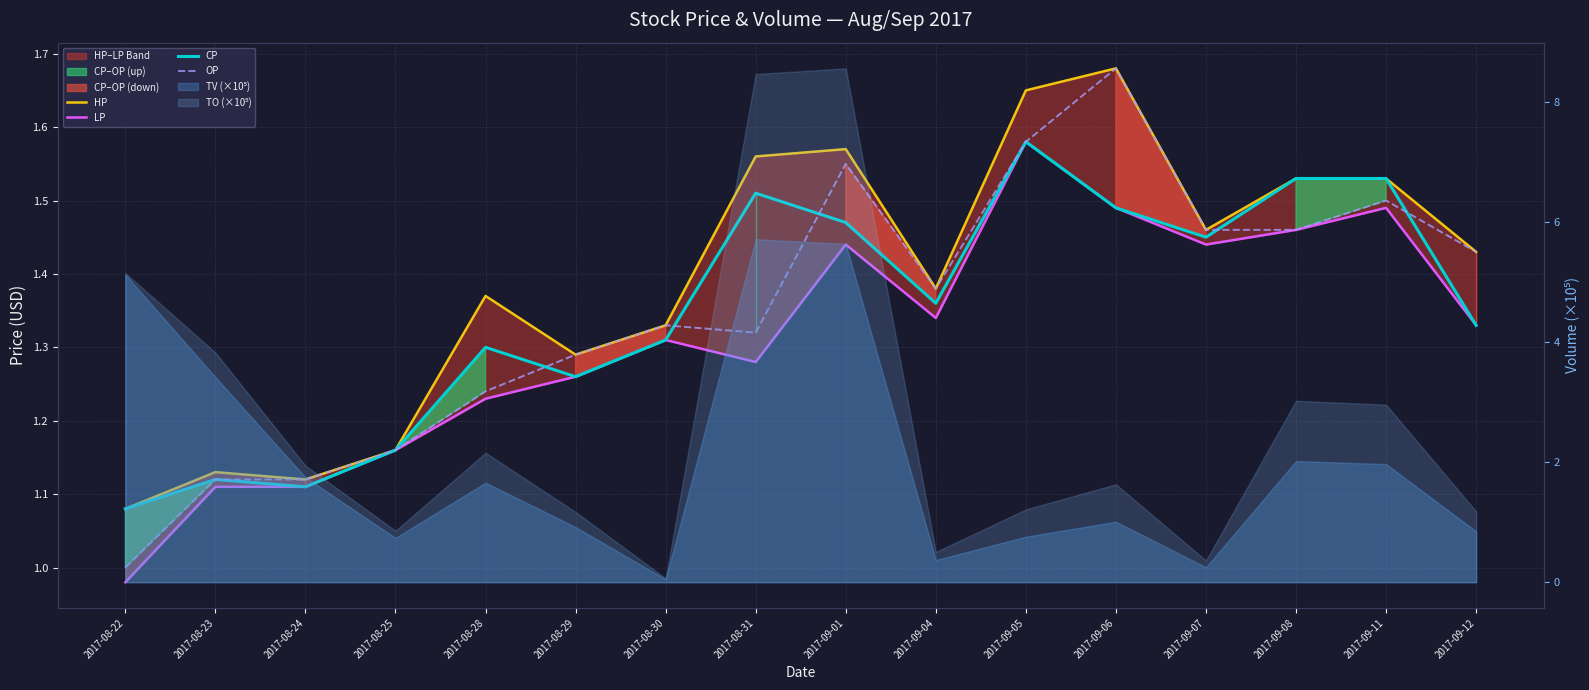

What is the total value across all series at 2017-08-30?

5.3